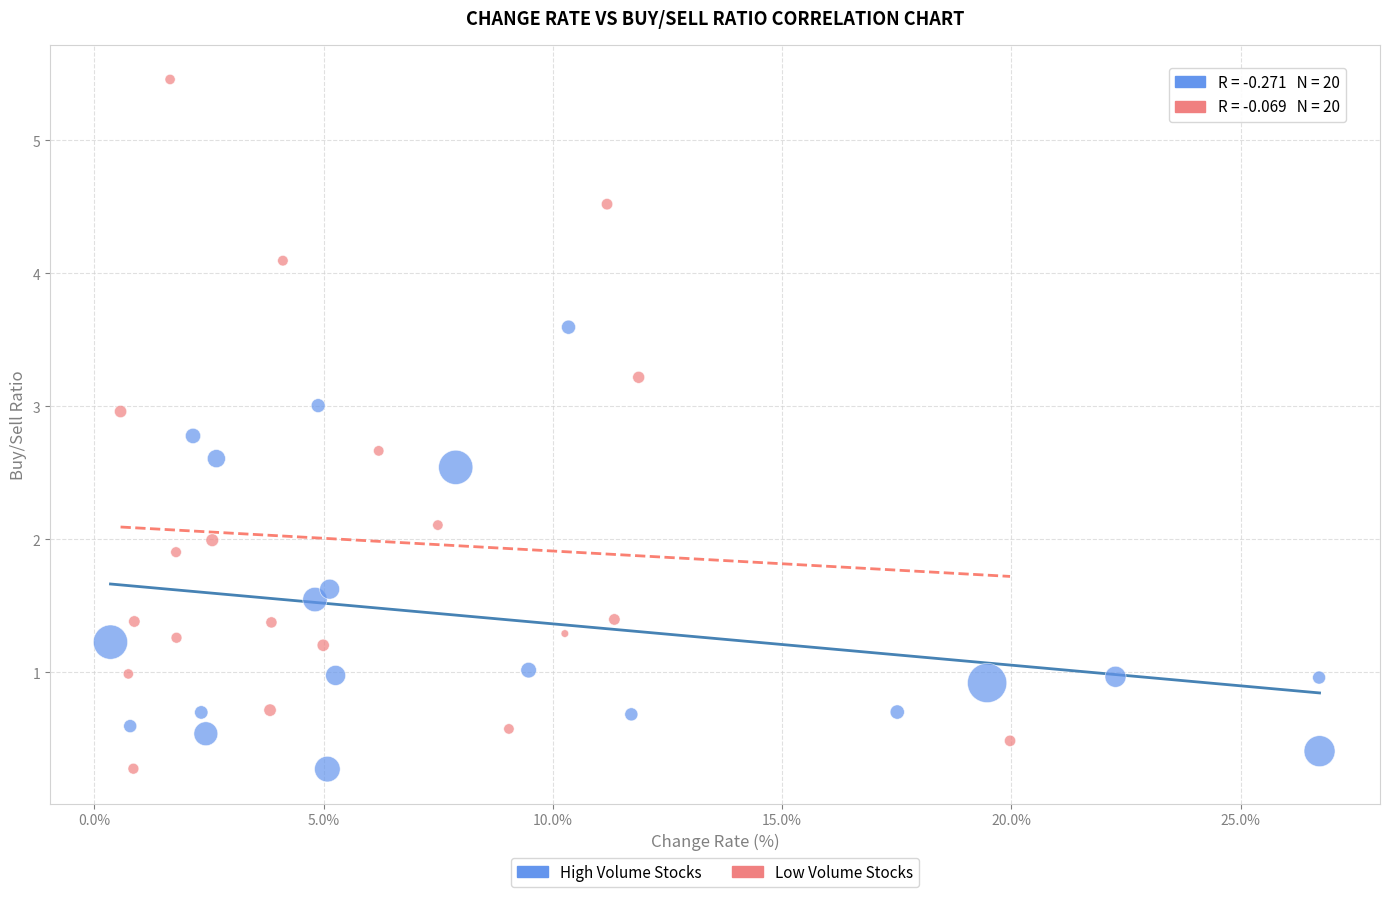

Which series has the largest Y range (max minus min)?

Low Volume Stocks